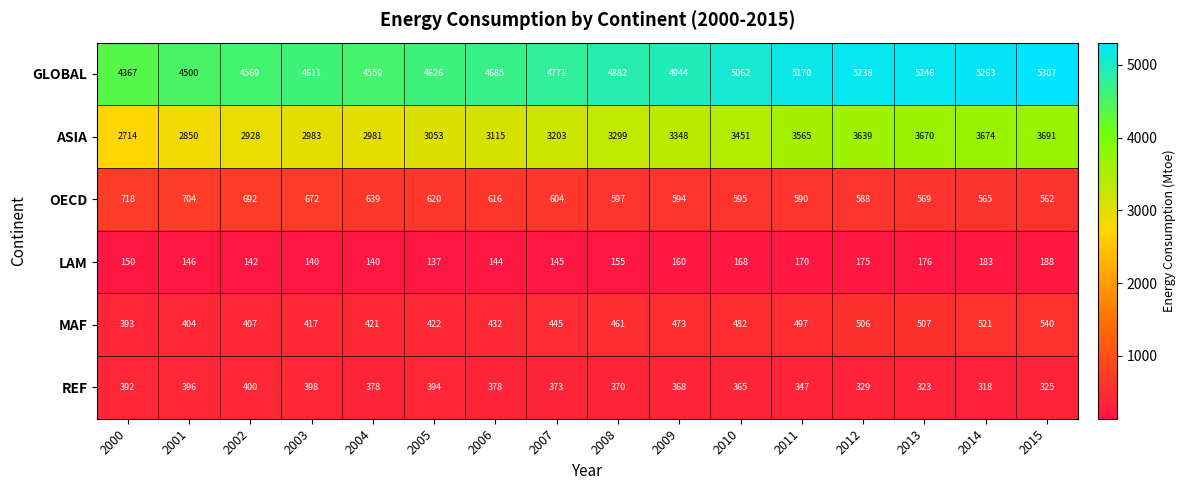

The value of ASIA at 2015 is 3691. True or false?

True